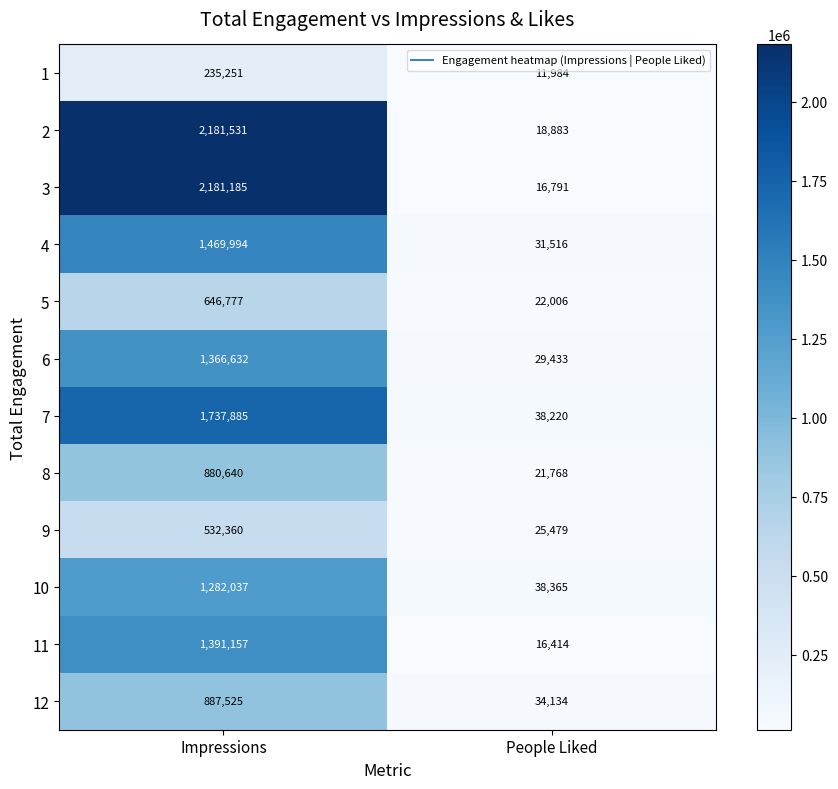

What is the approximate value of 11 at Impressions, to the nearest 100?

1391200